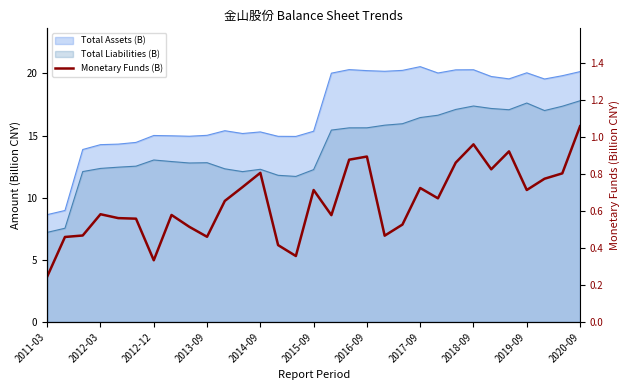

At which category does the chart reach its minimum across all series?

2011-03